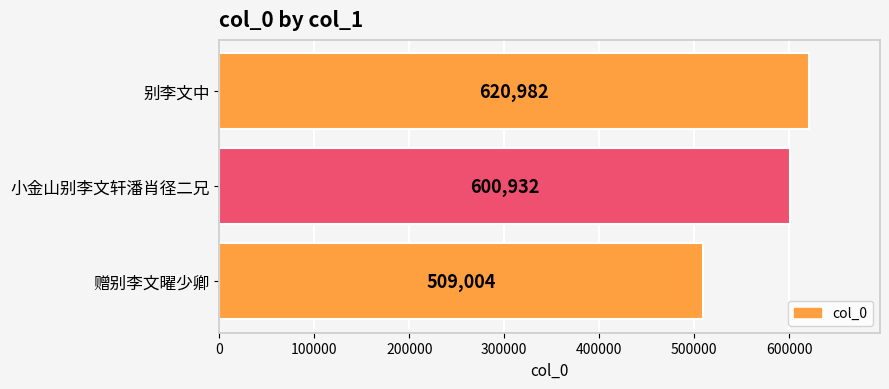

Reading bottom to top, what are all the values shown in this chart?

509004	600932	620982